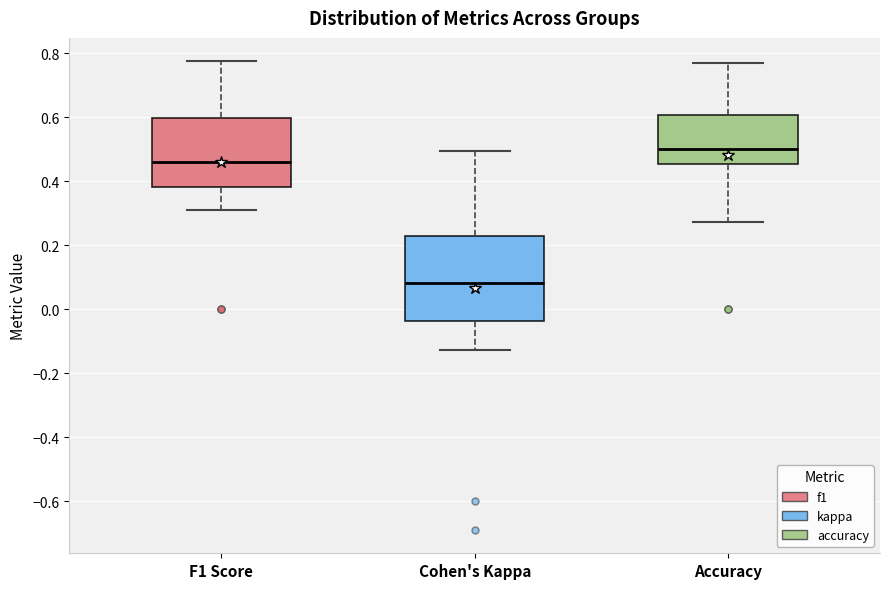

Reading left to right, transcribe this box plot: for each box, give where its median line is, the range the box spans, and where its two whiskers end, as read against the y-axis. The values are not printed on the chart, so give them approximately, as read against the axis.

F1 Score: median 0.46, box 0.38 to 0.60, whiskers 0.30 to 0.78
Cohen's Kappa: median 0.08, box -0.04 to 0.22, whiskers -0.12 to 0.50
Accuracy: median 0.50, box 0.46 to 0.60, whiskers 0.28 to 0.76